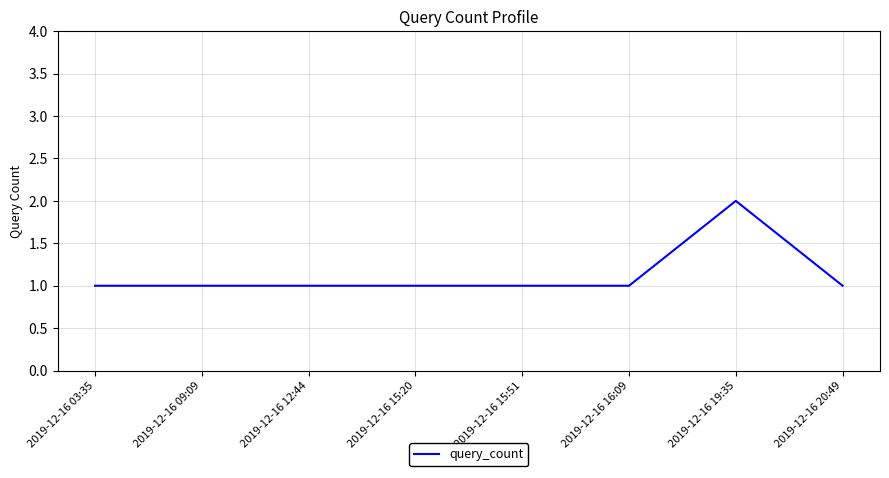

What is the greatest value displayed?

2